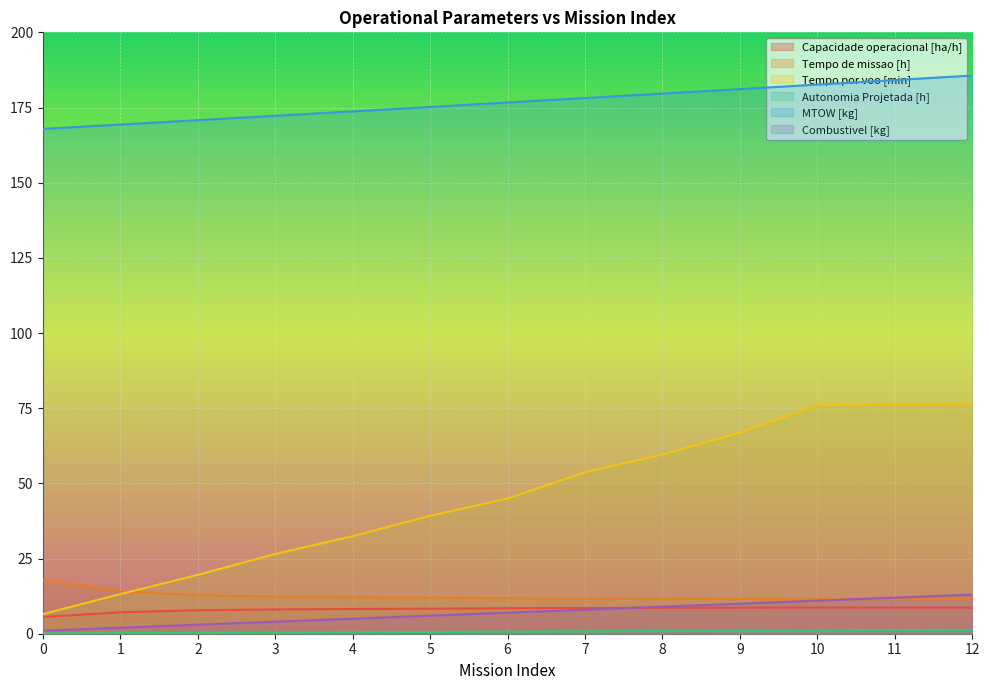

Where is Combustivel [kg] nearest to the value 7?

6